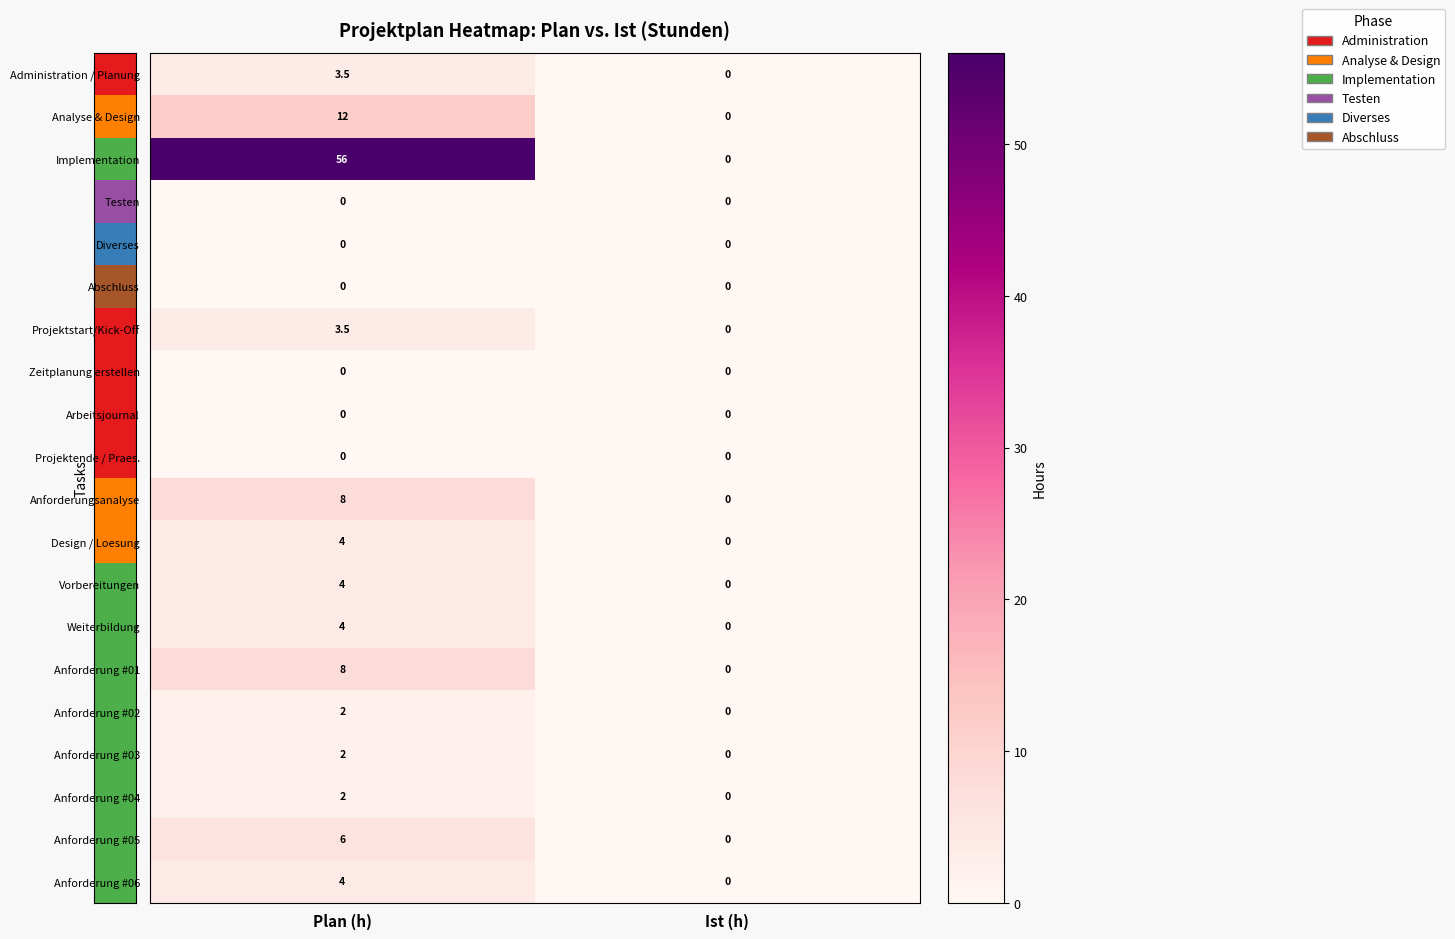

What is the difference between the highest and lowest values at Plan (h)?

56.0